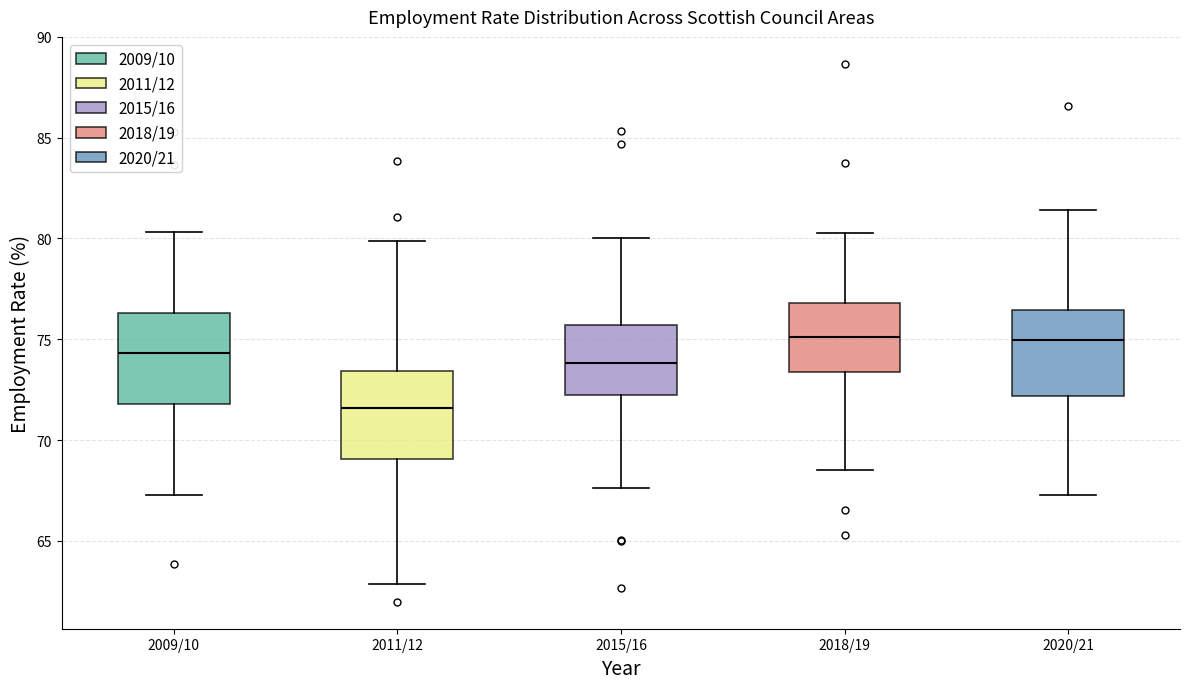

Which box's median line is the lowest?

2011/12